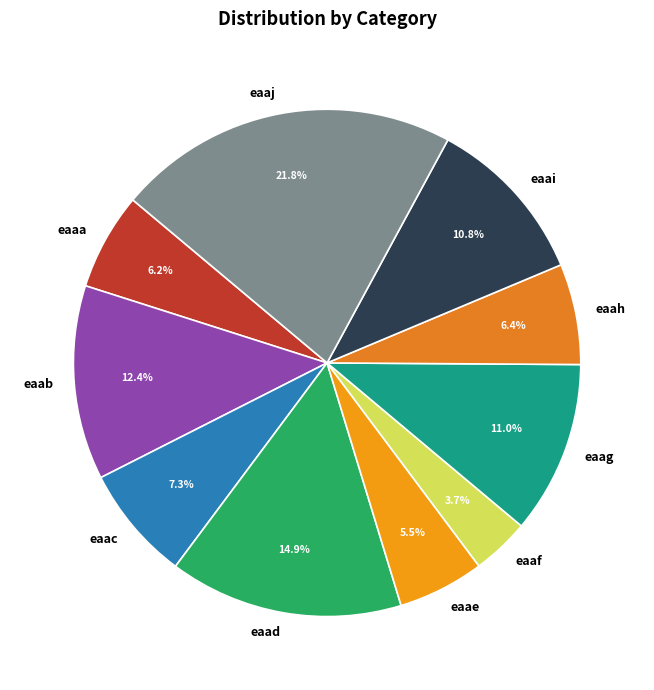

Combined, do eaae and eaaa account for over 50%?

No